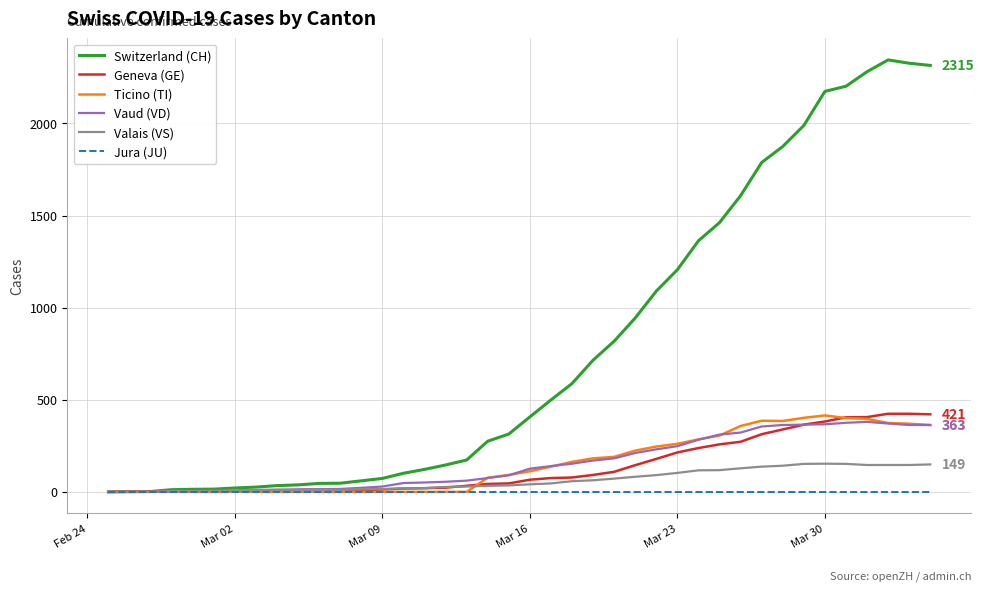

Which series has the widest spread of values?

Switzerland (CH)